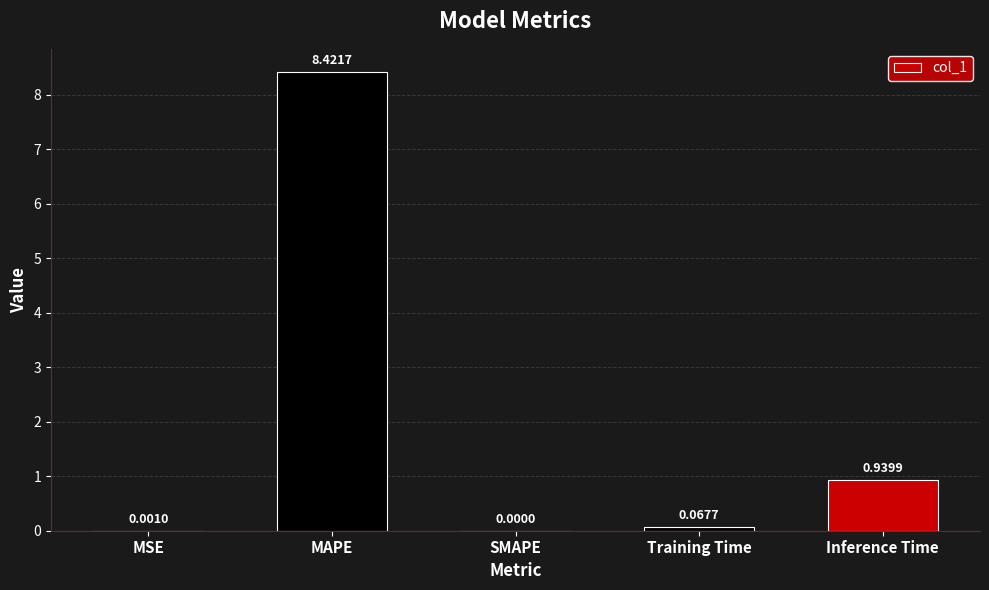

What is the change in value from SMAPE to Inference Time?

+0.9